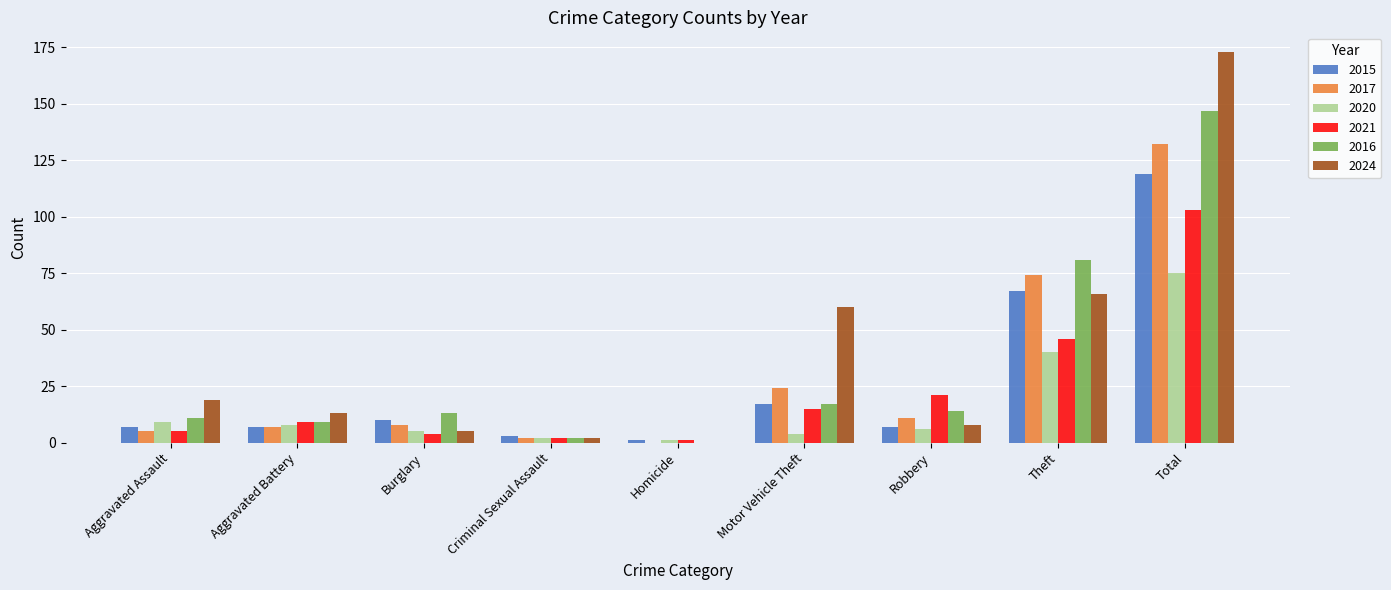

How many positive values does the 2024 series have?

8